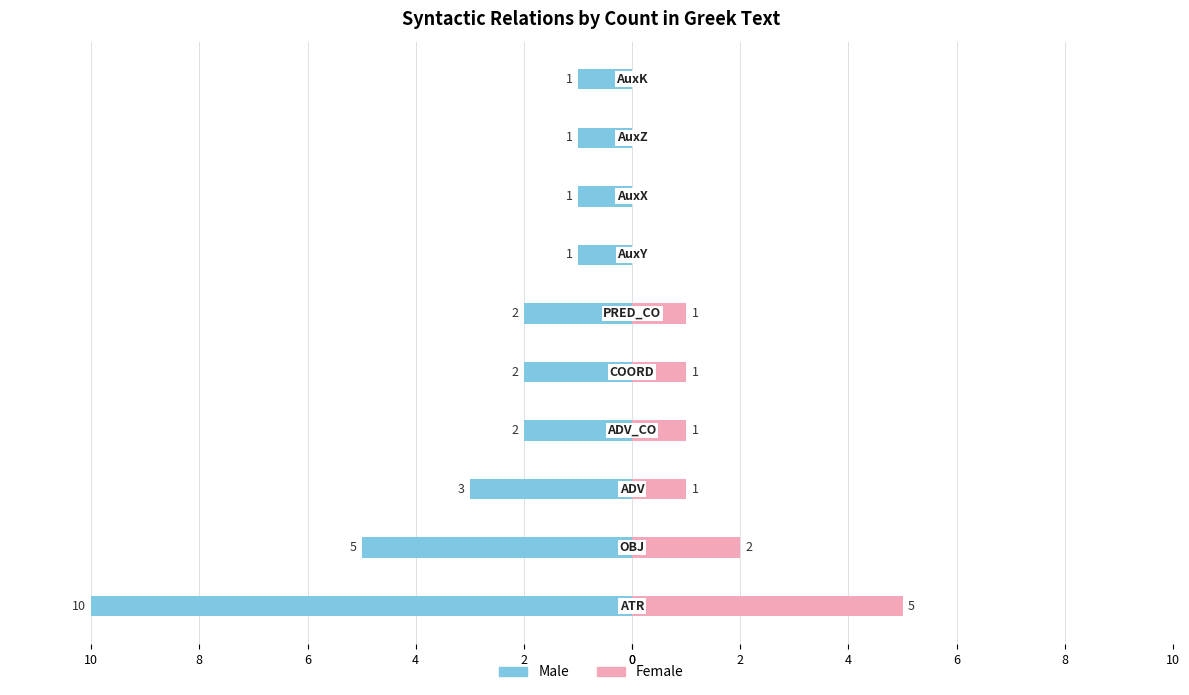

What is the maximum value for Female?

5